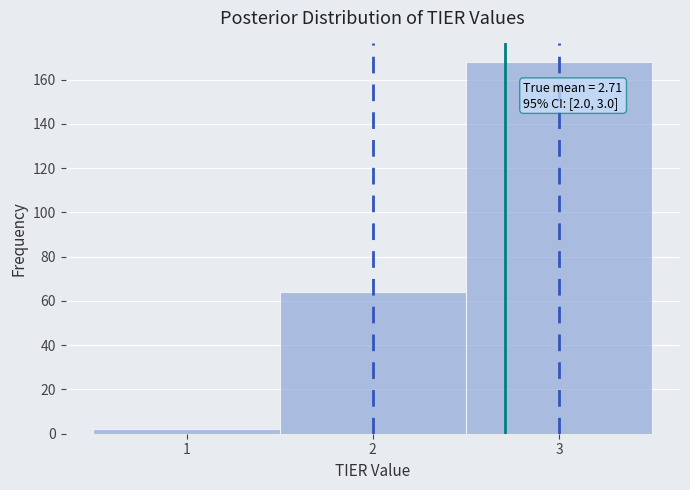

Which range on the x-axis has the tallest bar?

2.5 to 3.5